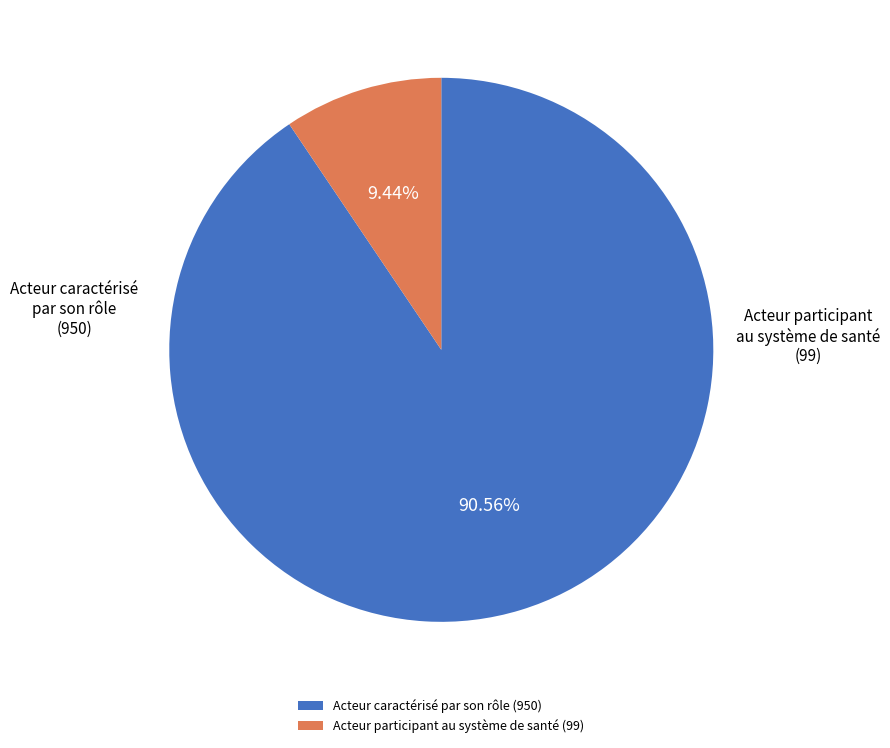

How many segments does this pie chart have?

2